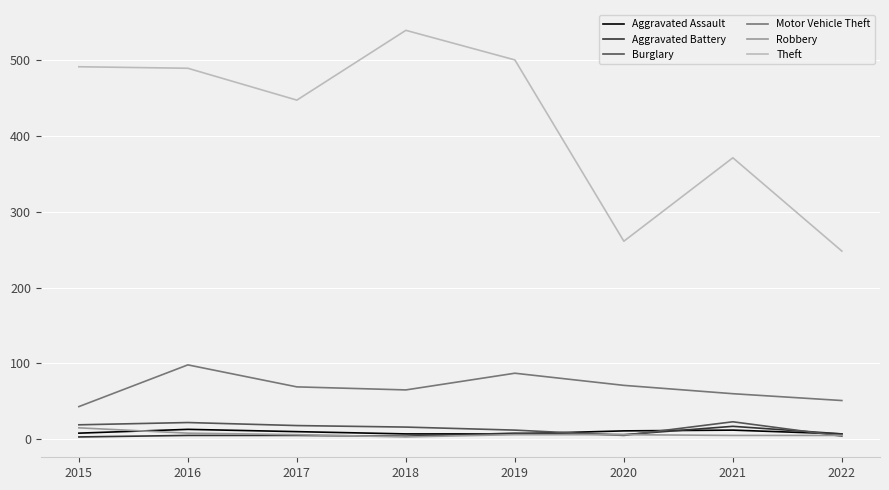

What is the maximum value for Aggravated Assault?

13